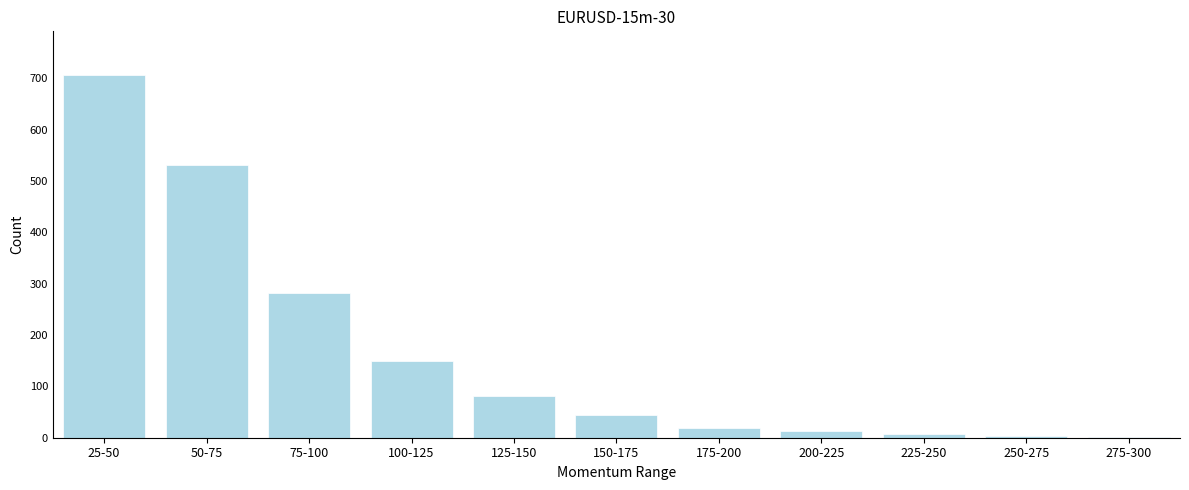

What is the change in value from 75-100 to 100-125?

-133